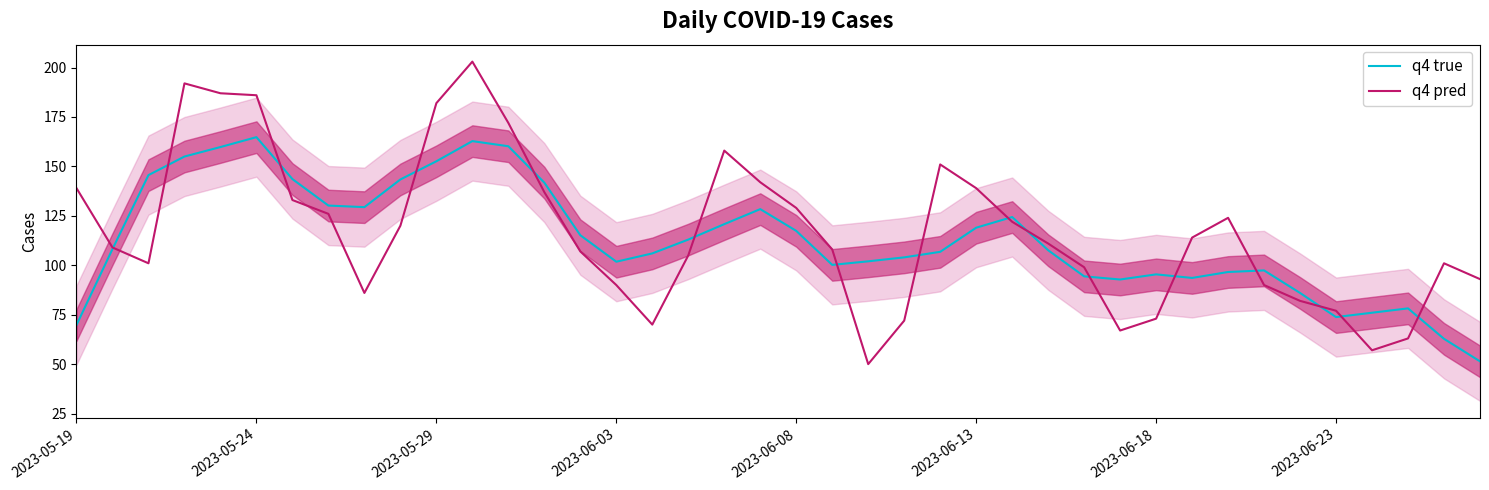

What is the minimum value for q4 true?

51.4